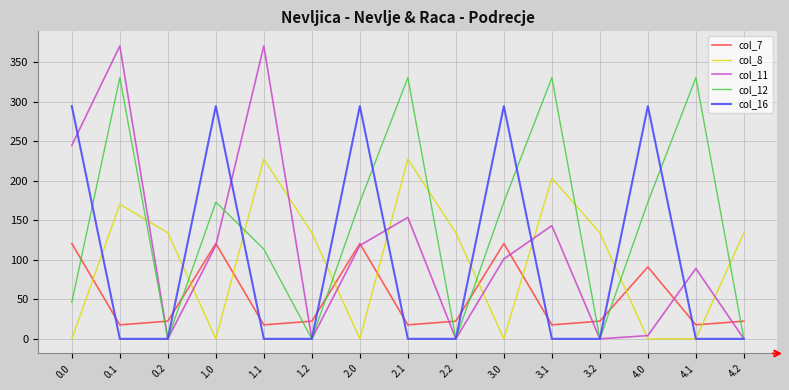

What is the total value across all series at 4.1?

437.4